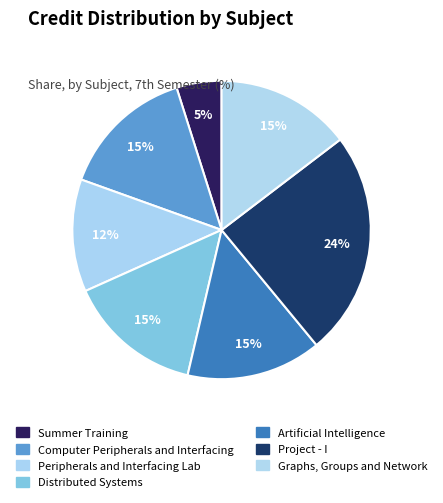

Rank the categories by value from lowest to highest.

Summer Training, Peripherals and Interfacing Lab, Computer Peripherals and Interfacing, Distributed Systems, Artificial Intelligence, Graphs, Groups and Network, Project - I